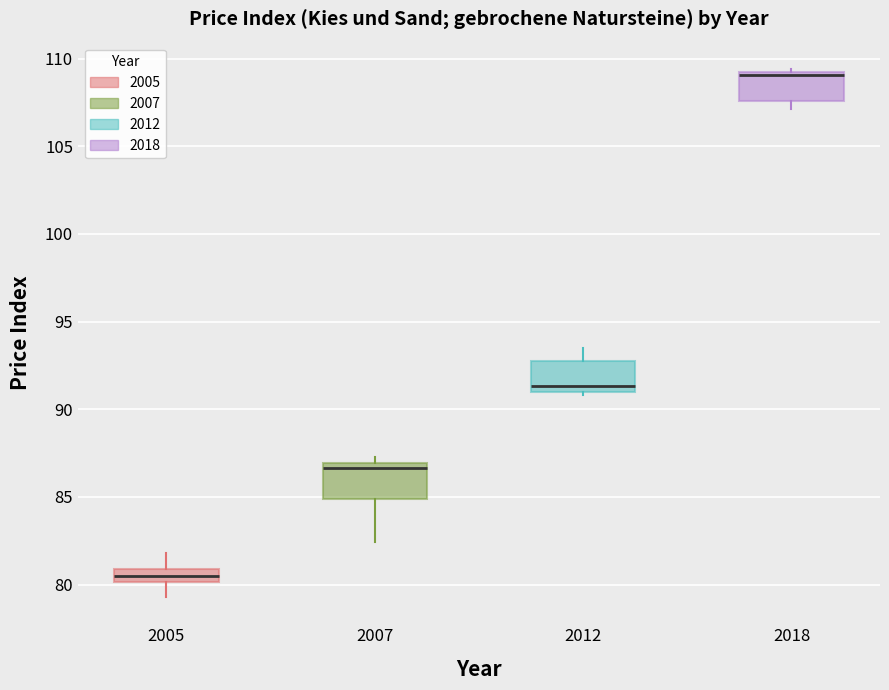

Where does the median line of the box at x = 2012 sit on the y-axis? The values are not printed on the chart, so give them approximately, as read against the axis.

91.5